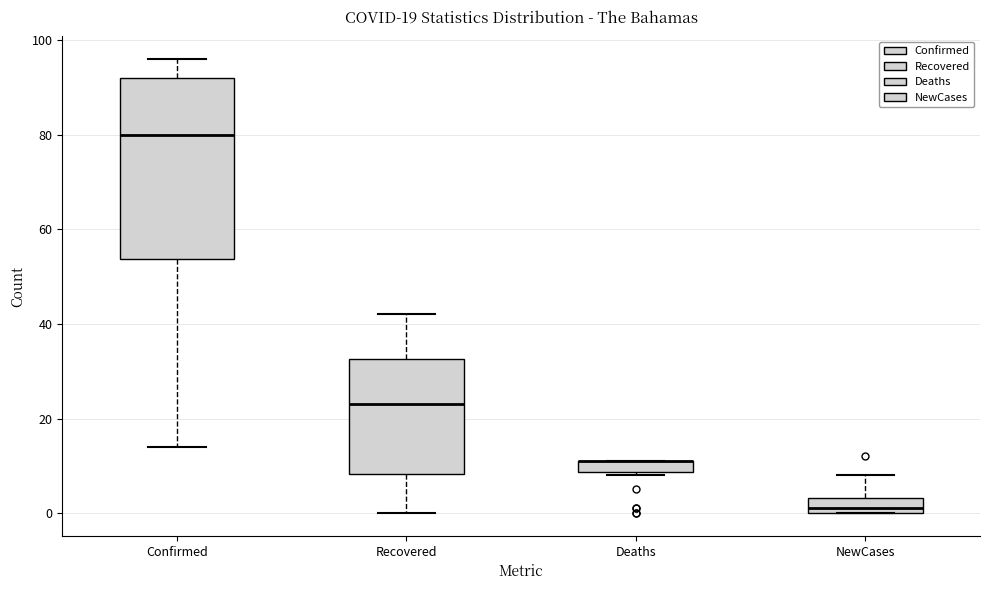

Which box is the tallest, from its lower edge to its upper edge?

Confirmed